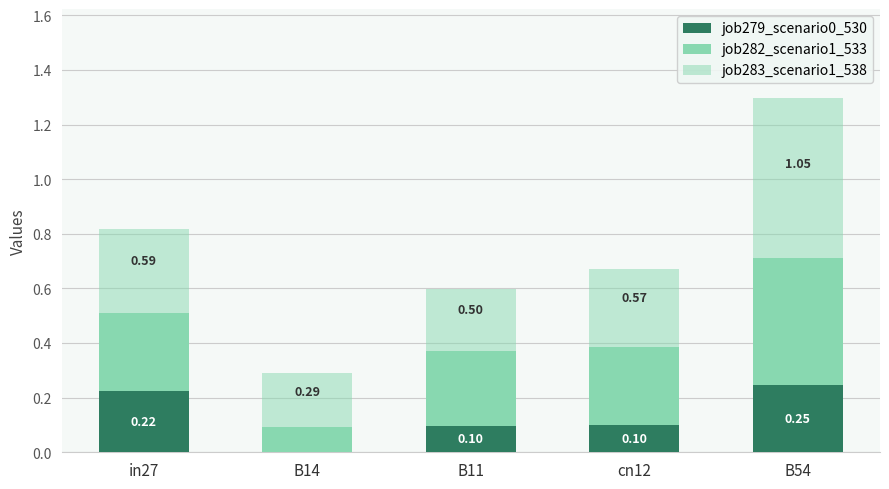

What is the total value across all series at cn12?

0.7